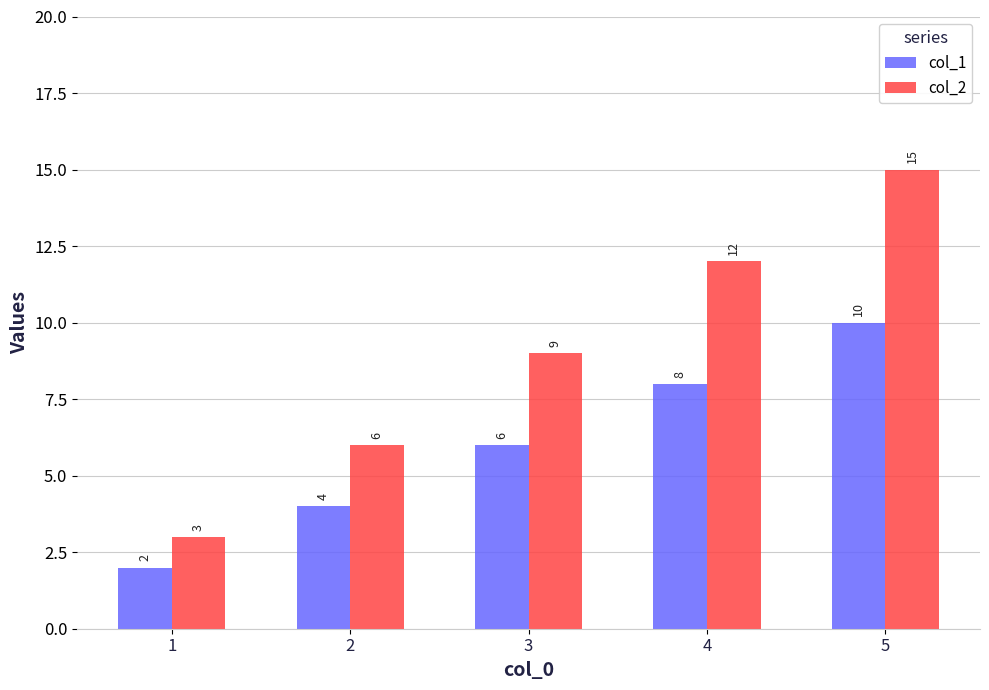

Is the value of col_2 at 1 greater than the value of col_1 at 1?

Yes